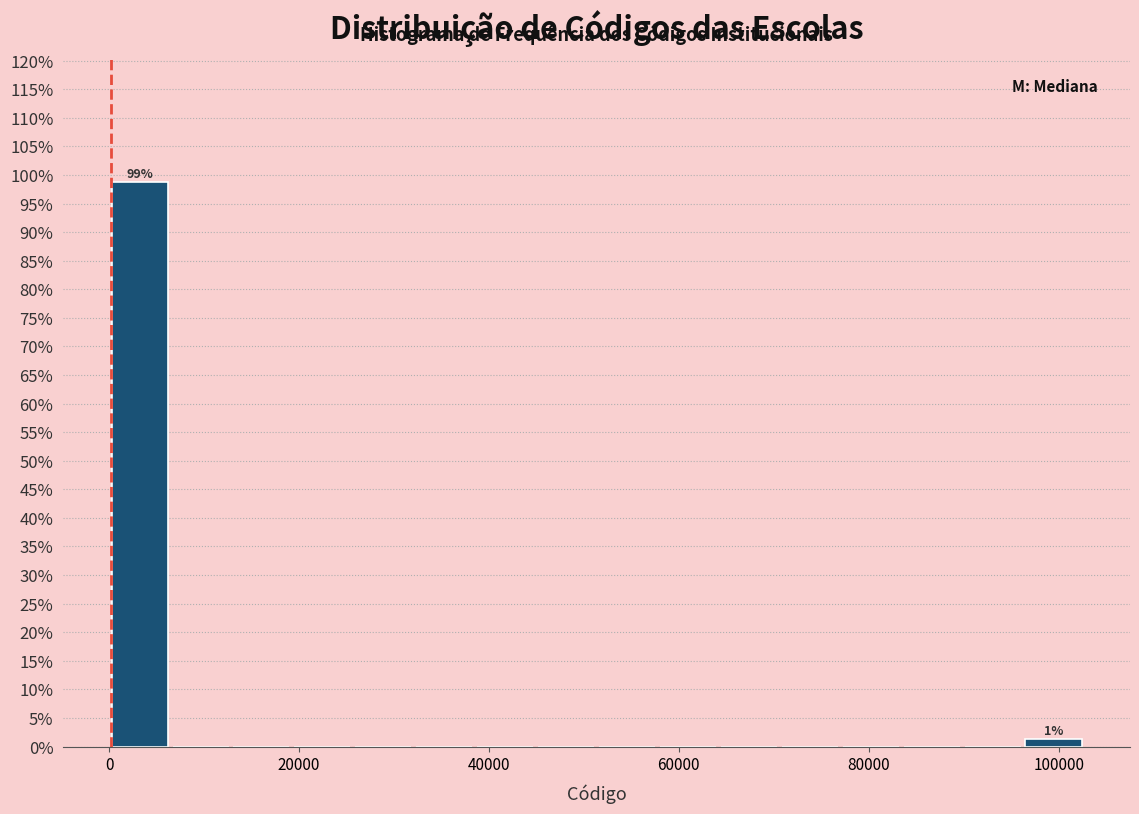

Around what value on the x-axis is the tallest bar? Give the approximate position of its centre, as read against the axis.

4000